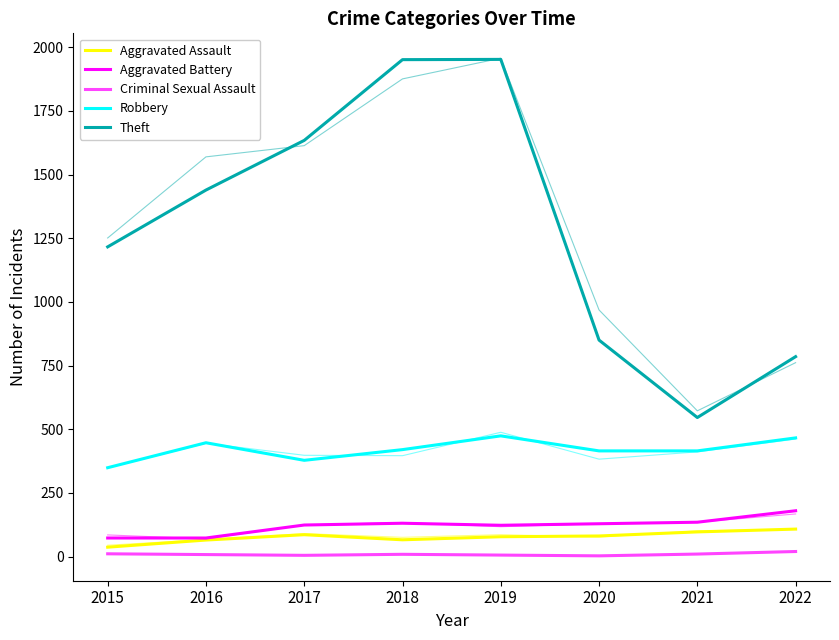

Does the chart display data point markers on the line(s)?

No